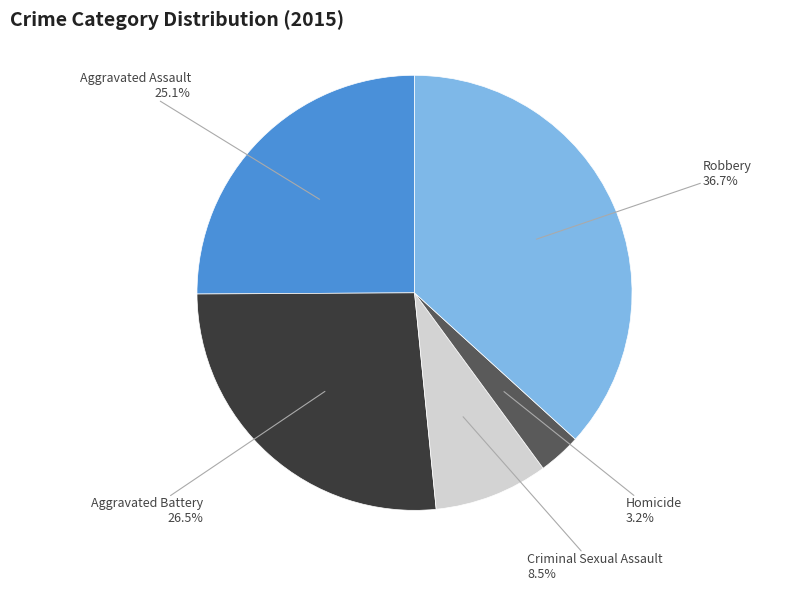

Is there a majority slice in this chart?

No